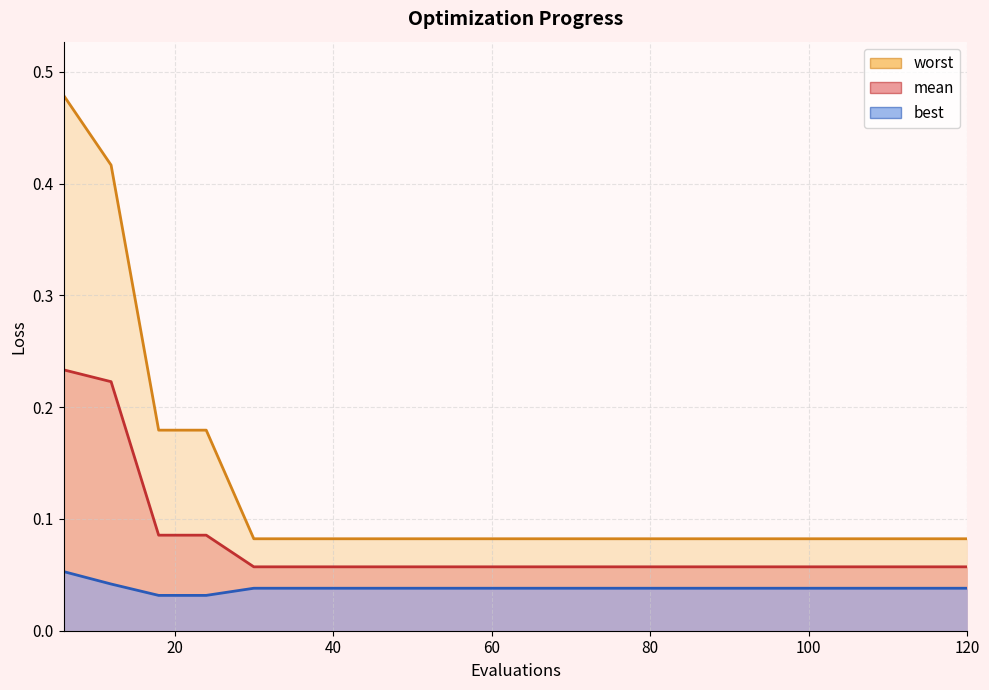

What is the total value across all series at 102?

0.2